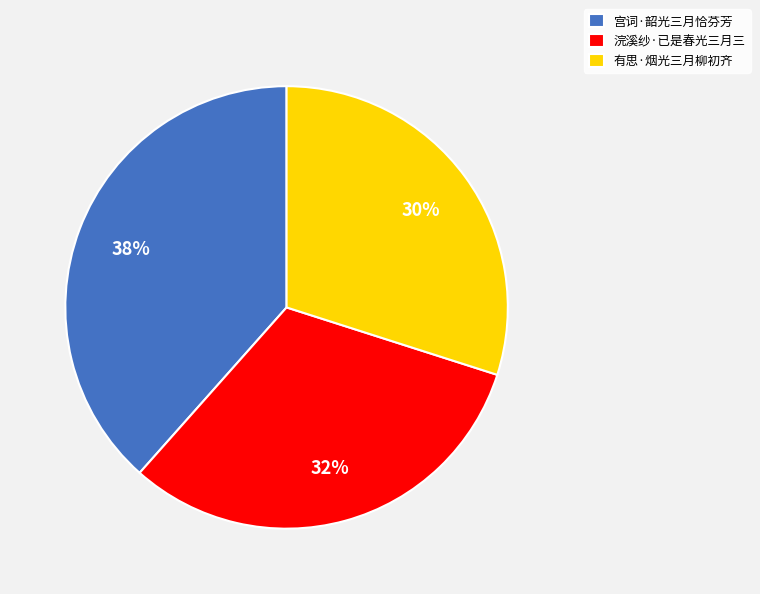

Which has a higher value, 浣溪纱·已是春光三月三 or 有思·烟光三月柳初齐?

浣溪纱·已是春光三月三